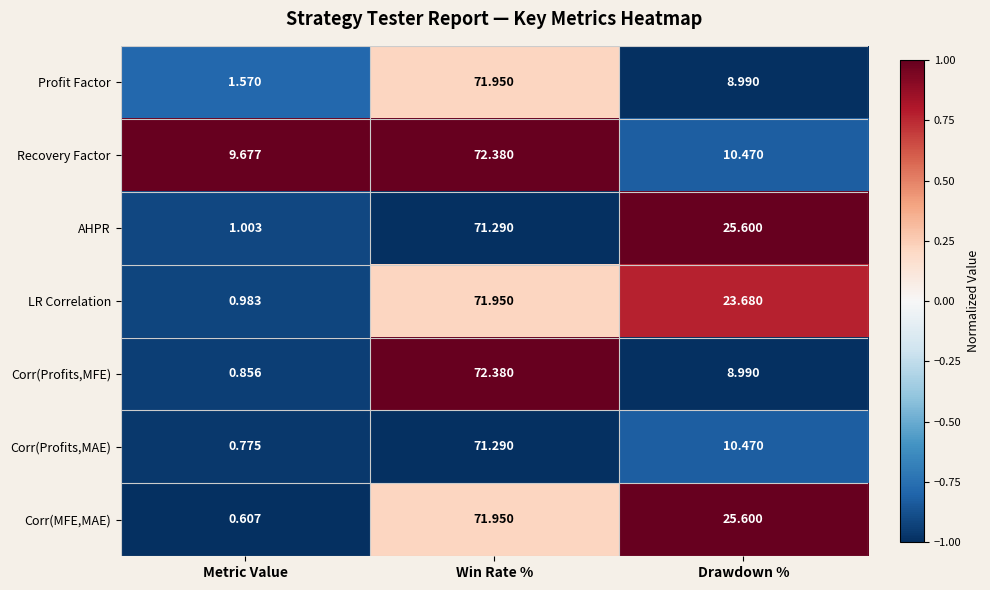

Which series has the widest spread of values?

Corr(Profits,MFE)